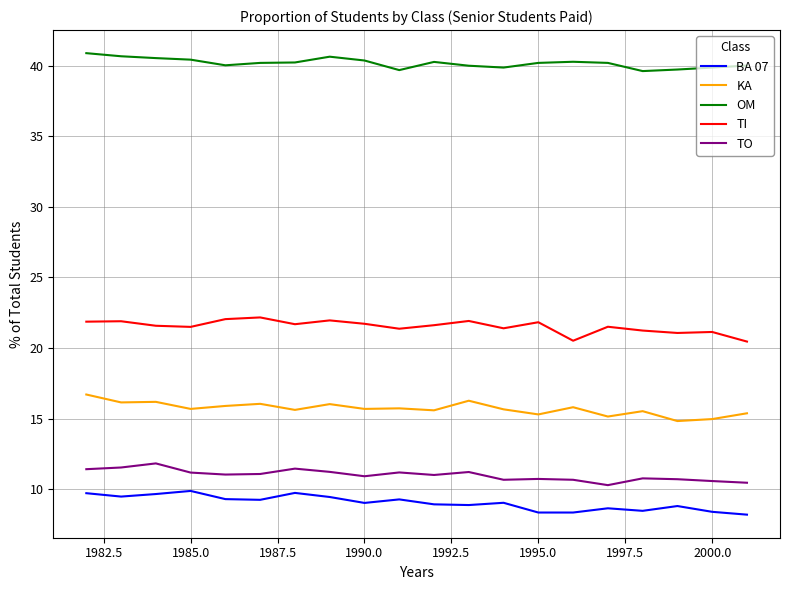

List the series in order of their peak value, lowest first.

BA 07, TO, KA, TI, OM